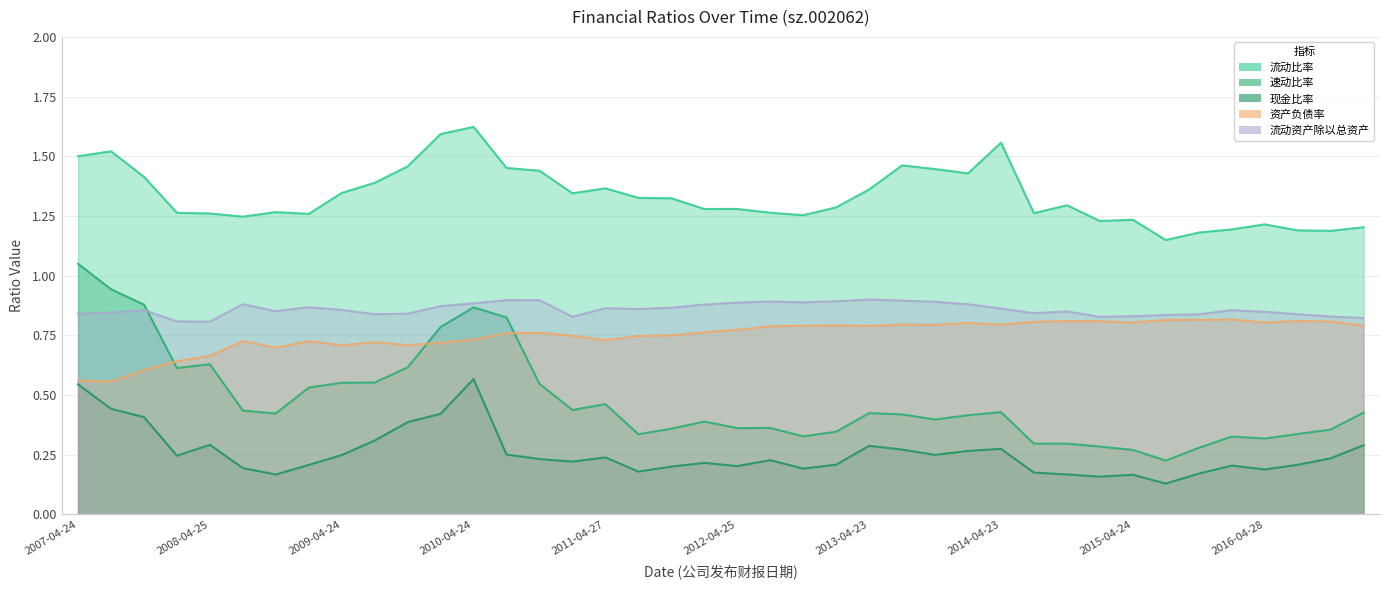

What is the label of the 3rd point from the right?

2016-08-23